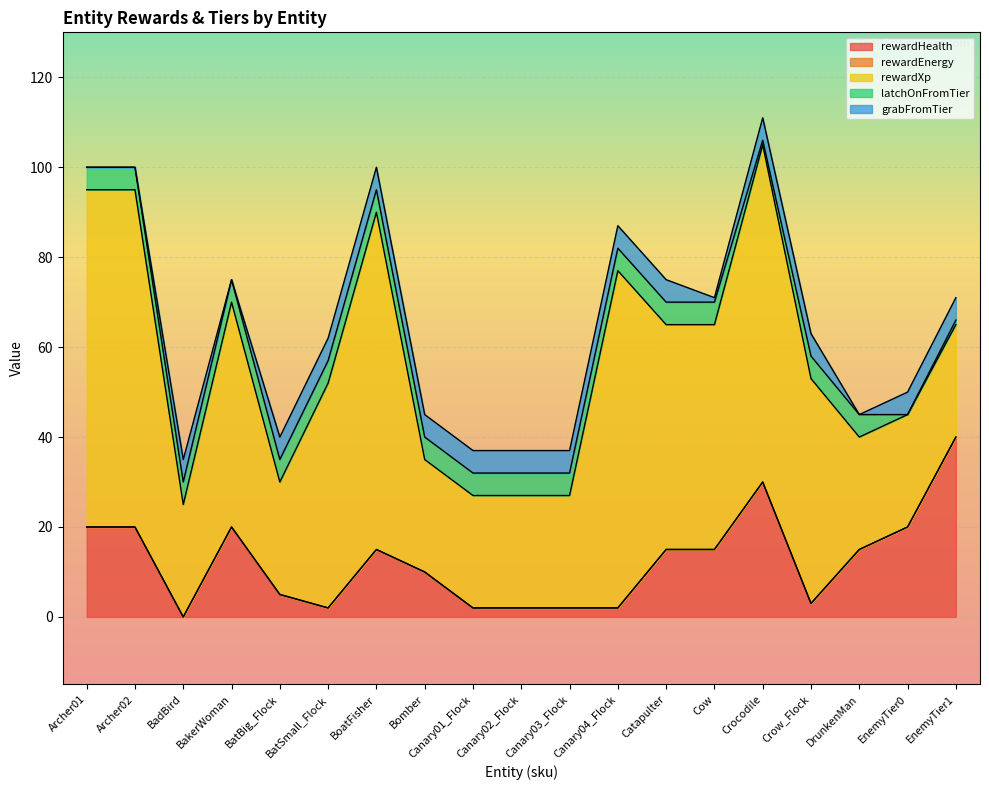

Rank the categories by grabFromTier value from lowest to highest.

Archer01, Archer02, BakerWoman, DrunkenMan, Cow, BadBird, BatBig_Flock, BatSmall_Flock, BoatFisher, Bomber, Canary01_Flock, Canary02_Flock, Canary03_Flock, Canary04_Flock, Catapulter, Crocodile, Crow_Flock, EnemyTier0, EnemyTier1